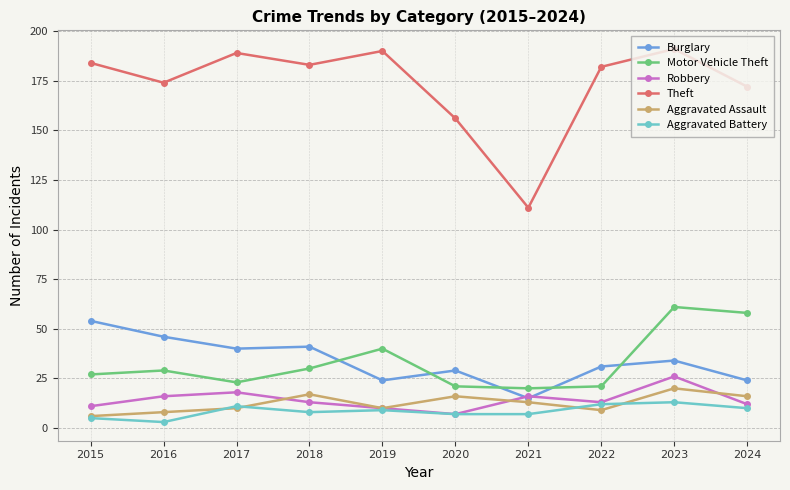

The Theft series shows 172 at 2024. True or false?

True